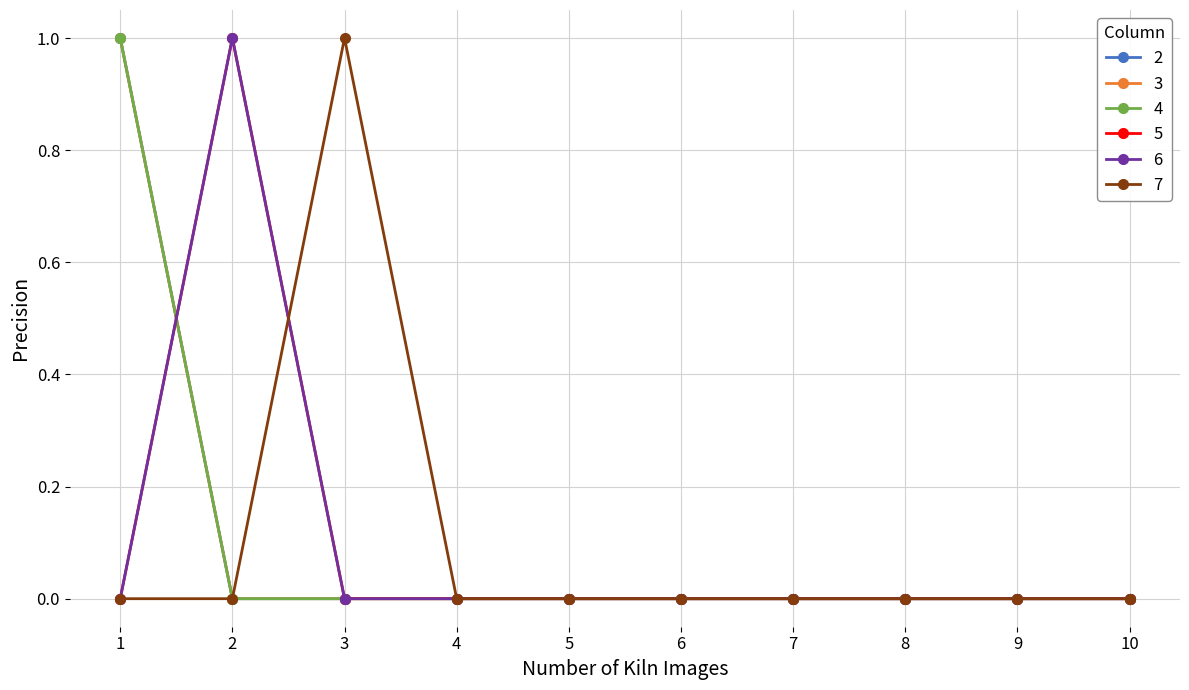

Is this an area chart (filled region under the line)?

No